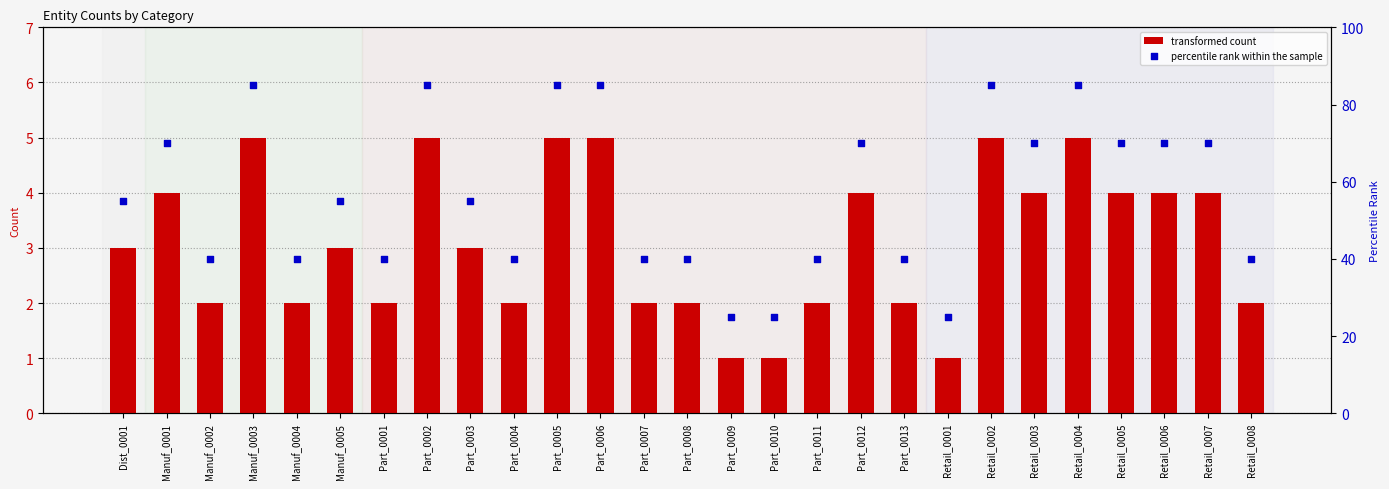

What is the total value across all series at Part_0013?

42